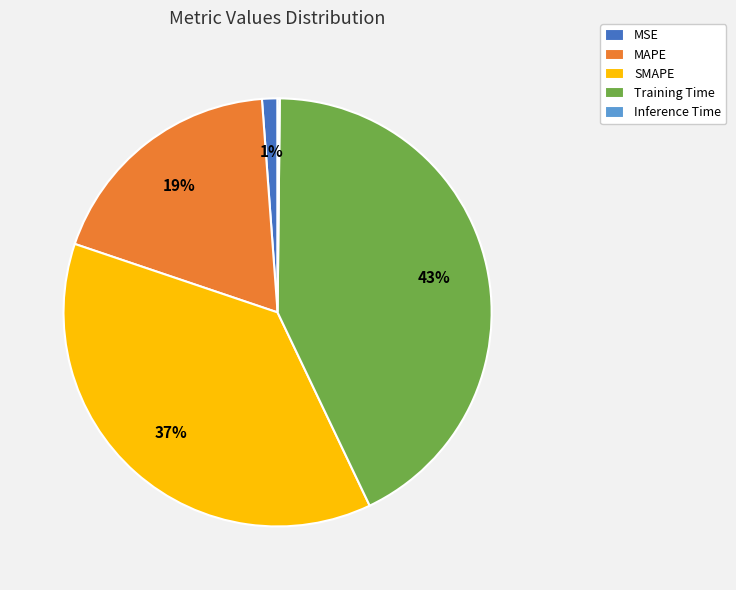

Which has a higher value, MAPE or Training Time?

Training Time